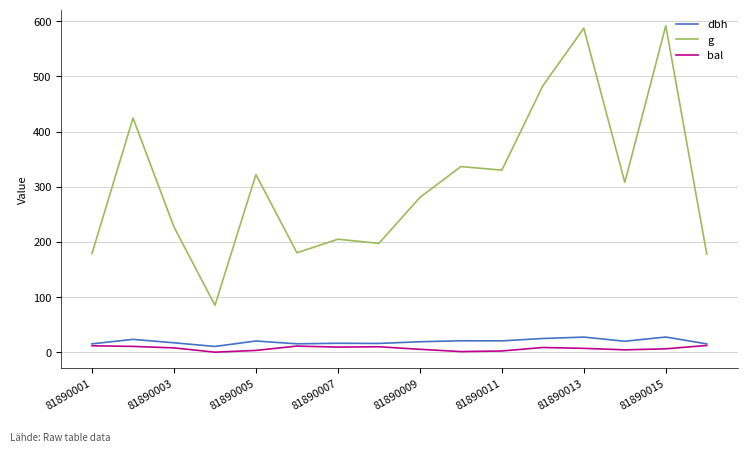

Which series has the widest spread of values?

g